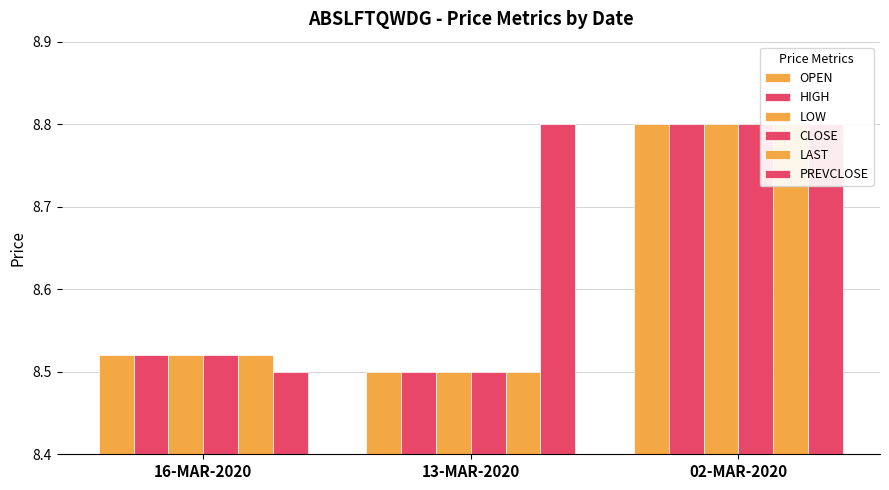

What is the minimum value shown in the chart?

8.5